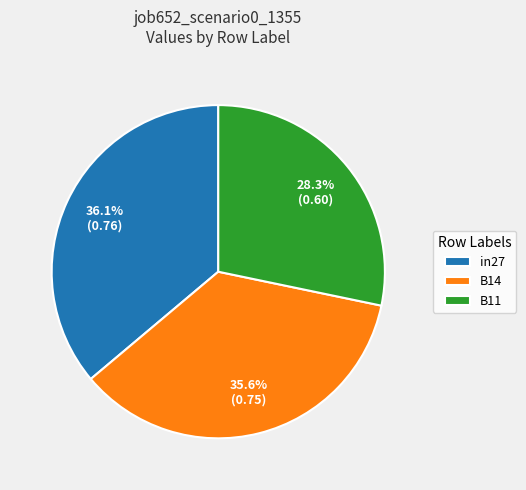

Which slice is the largest?

in27